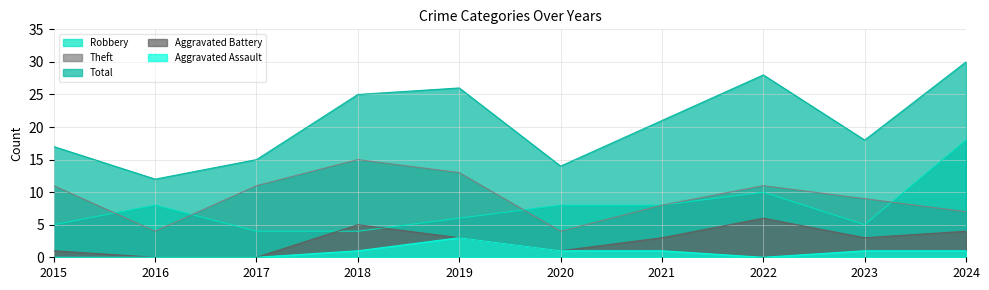

Which label corresponds to the smallest value in the chart?

2016